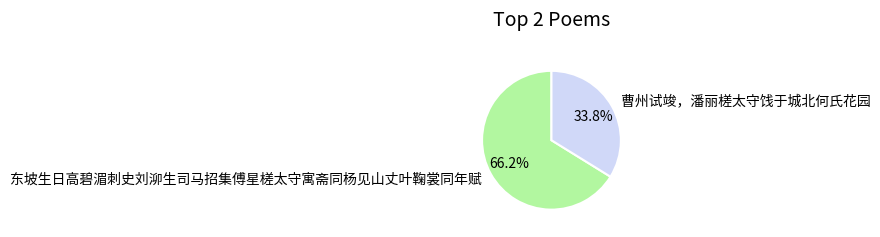

To the nearest percent, what is the difference between the largest and smallest slice percentages?

32%